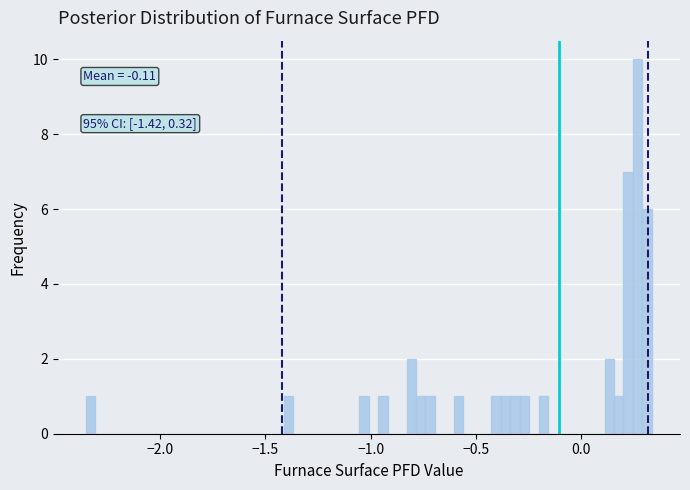

Around what value on the x-axis is the tallest bar? Give the approximate position of its centre, as read against the axis.

0.25